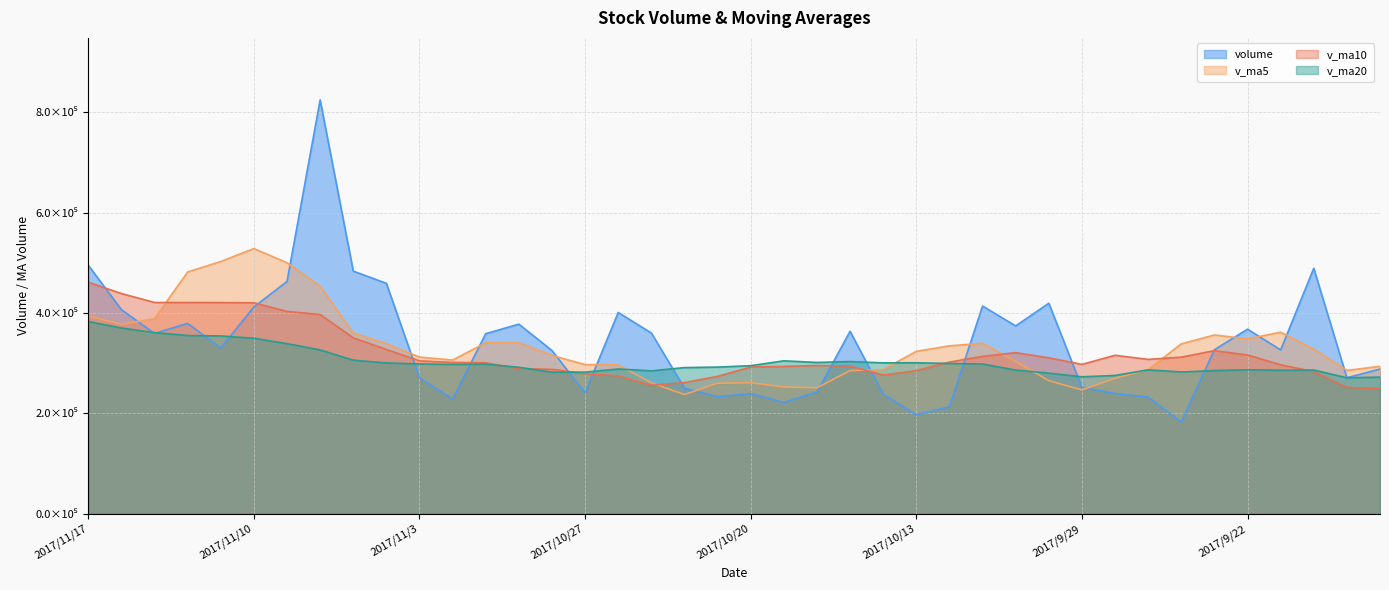

What is the value of the v_ma10 point at the 15th from the left?

287613.2